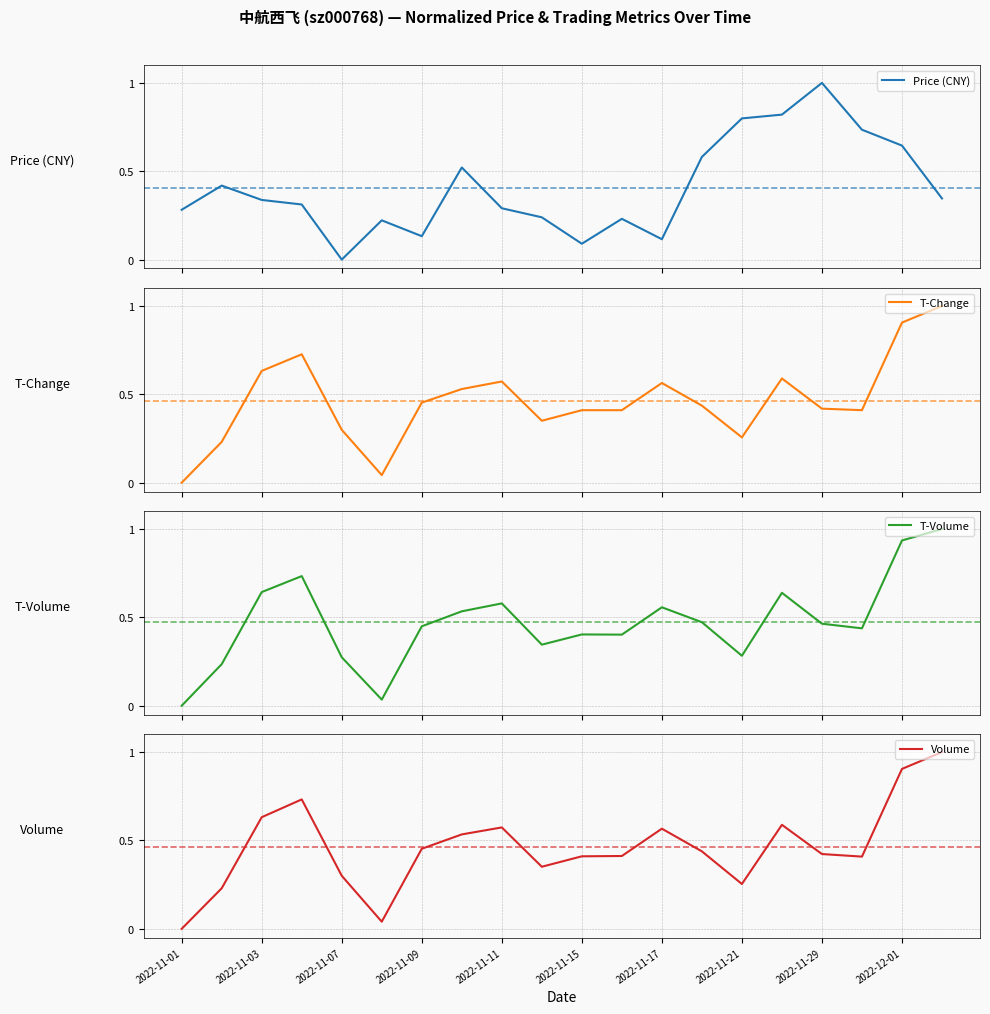

The value of Volume at 2022-11-01 is -0.3. True or false?

False